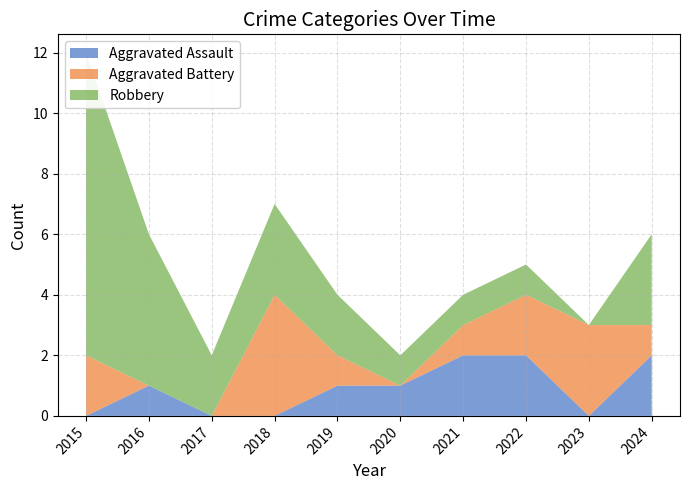

Reading left to right, list all the values displayed in this chart.

Aggravated Assault: 2015=0	2016=1	2017=0	2018=0	2019=1	2020=1	2021=2	2022=2	2023=0	2024=2
Aggravated Battery: 2015=2	2016=0	2017=0	2018=4	2019=1	2020=0	2021=1	2022=2	2023=3	2024=1
Robbery: 2015=10	2016=5	2017=2	2018=3	2019=2	2020=1	2021=1	2022=1	2023=0	2024=3